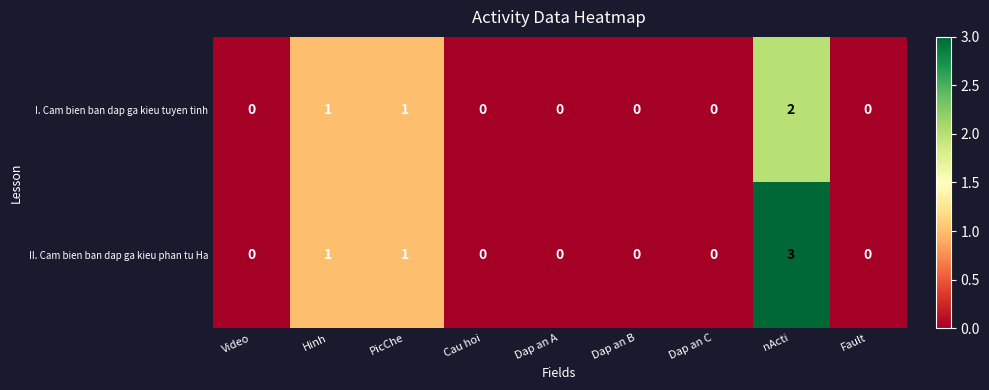

How many data points does each series have?

9